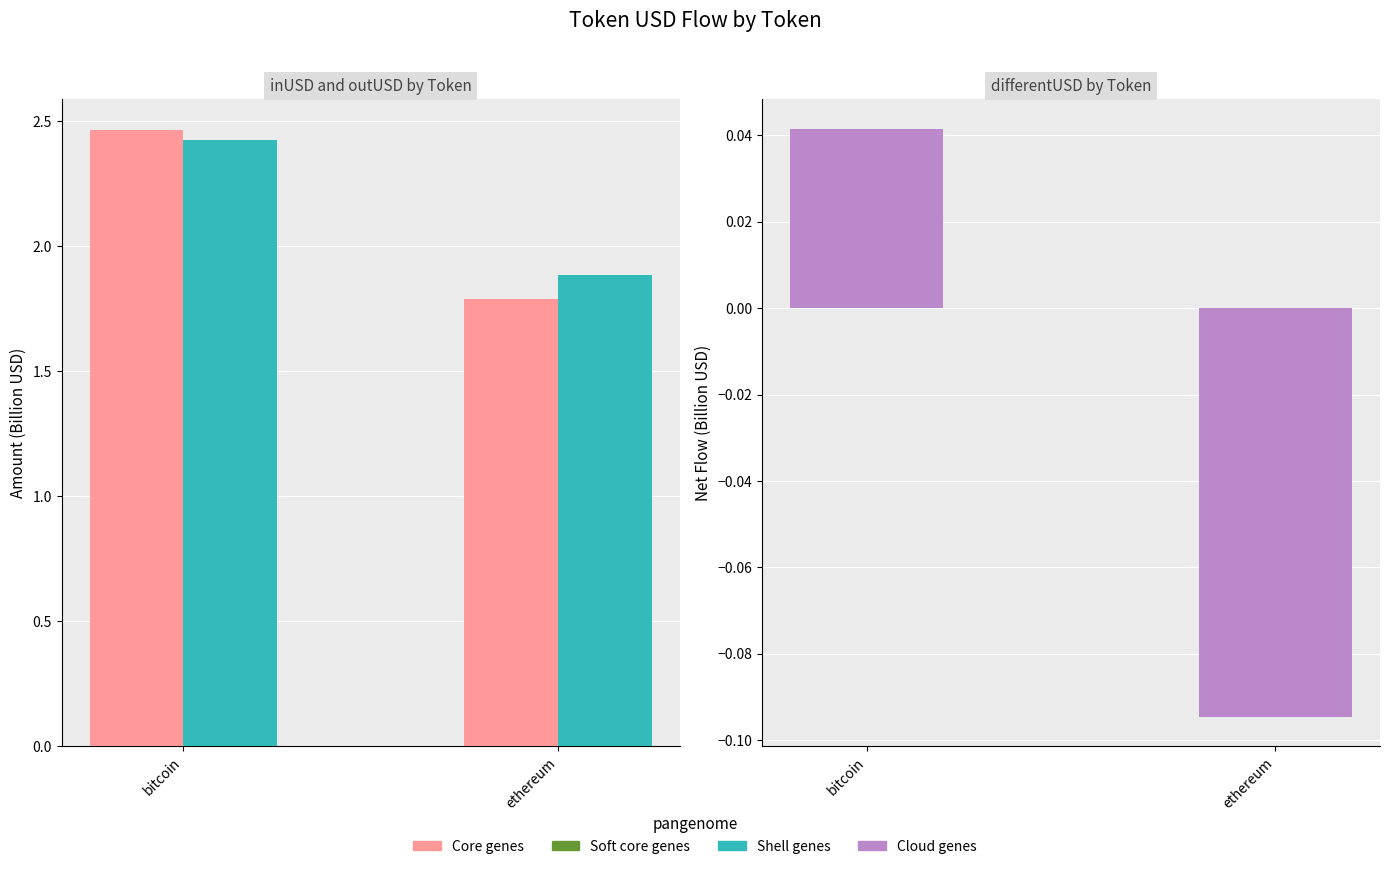

Which category has the lowest value in the Cloud genes series?

ethereum